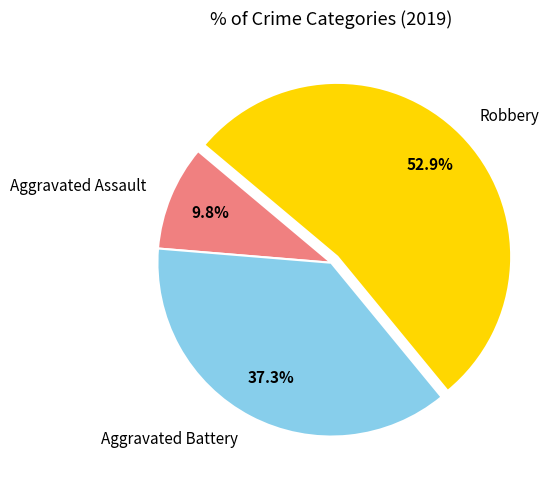

Rank the categories by value from lowest to highest.

Aggravated Assault, Aggravated Battery, Robbery